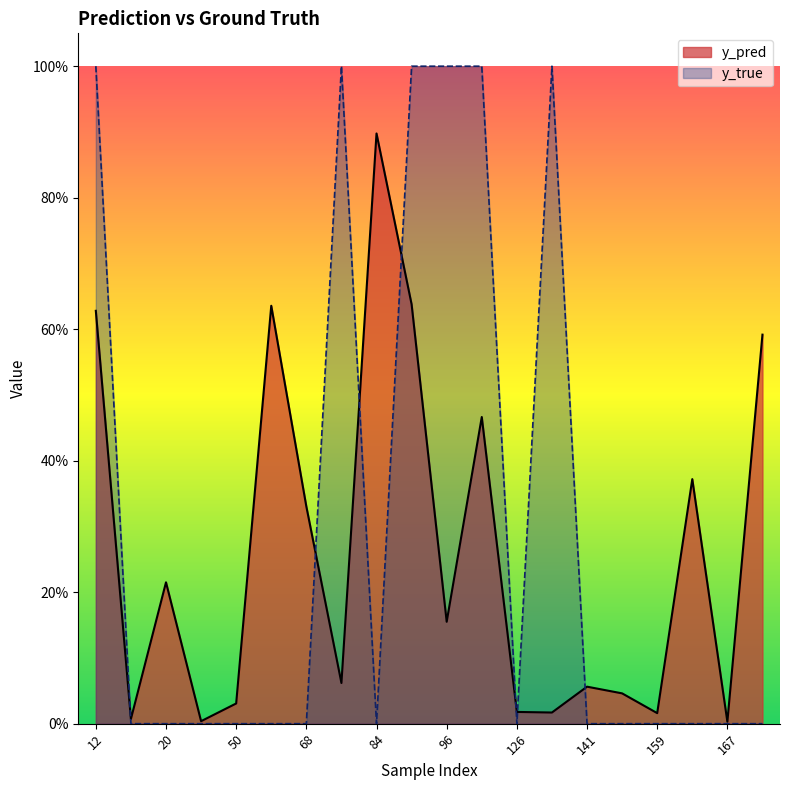

Reading right to left, extract all data points from this chart.

y_pred: 0.6	0.0	0.4	0.0	0.0	0.1	0.0	0.0	0.5	0.2	0.6	0.9	0.1	0.3	0.6	0.0	0.0	0.2	0.0	0.6
y_true: 0.0	0.0	0.0	0.0	0.0	0.0	1.0	0.0	1.0	1.0	1.0	0.0	1.0	0.0	0.0	0.0	0.0	0.0	0.0	1.0